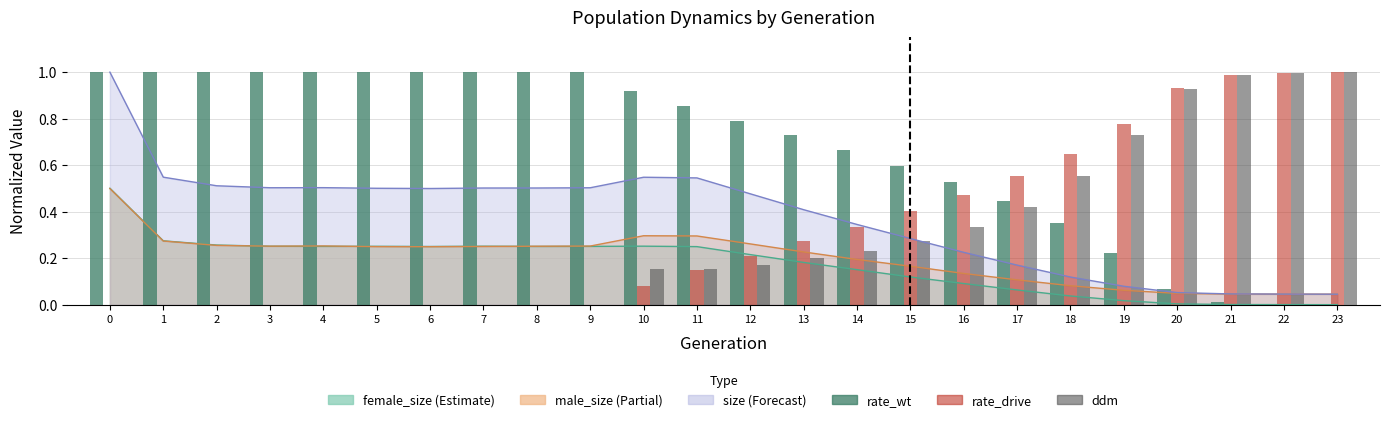

What is the average value of the rate_drive series?

0.3